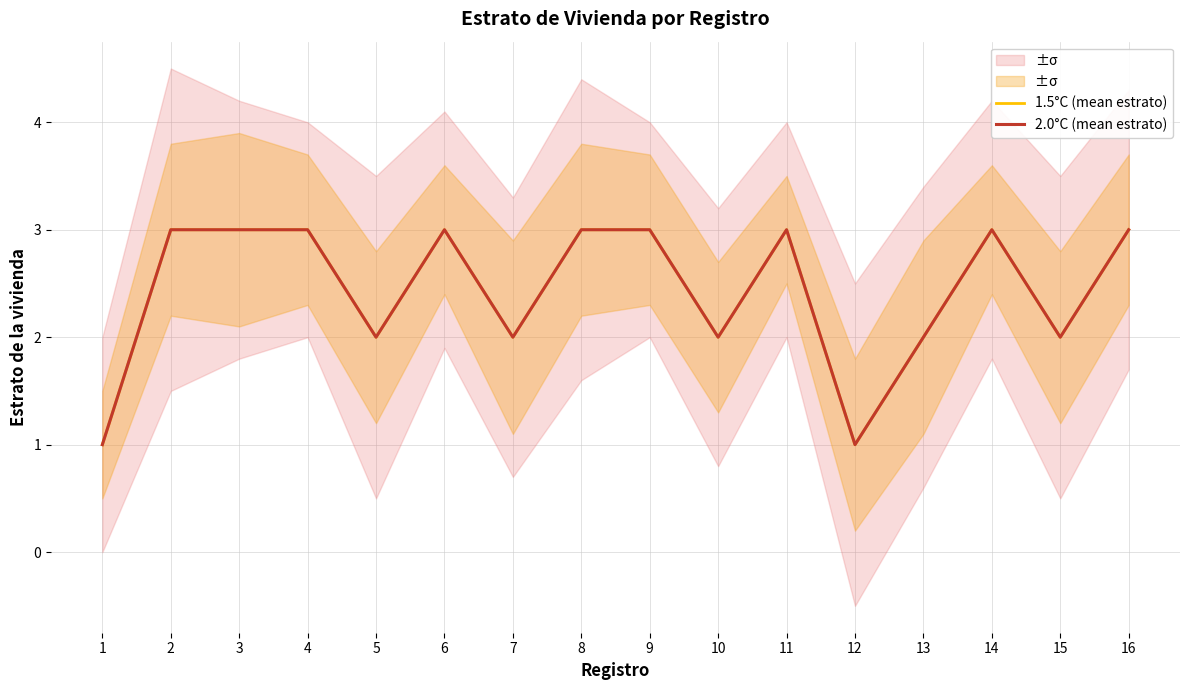

True or false: 1.5°C (mean estrato) and 2.0°C (mean estrato) intersect in this chart.

False